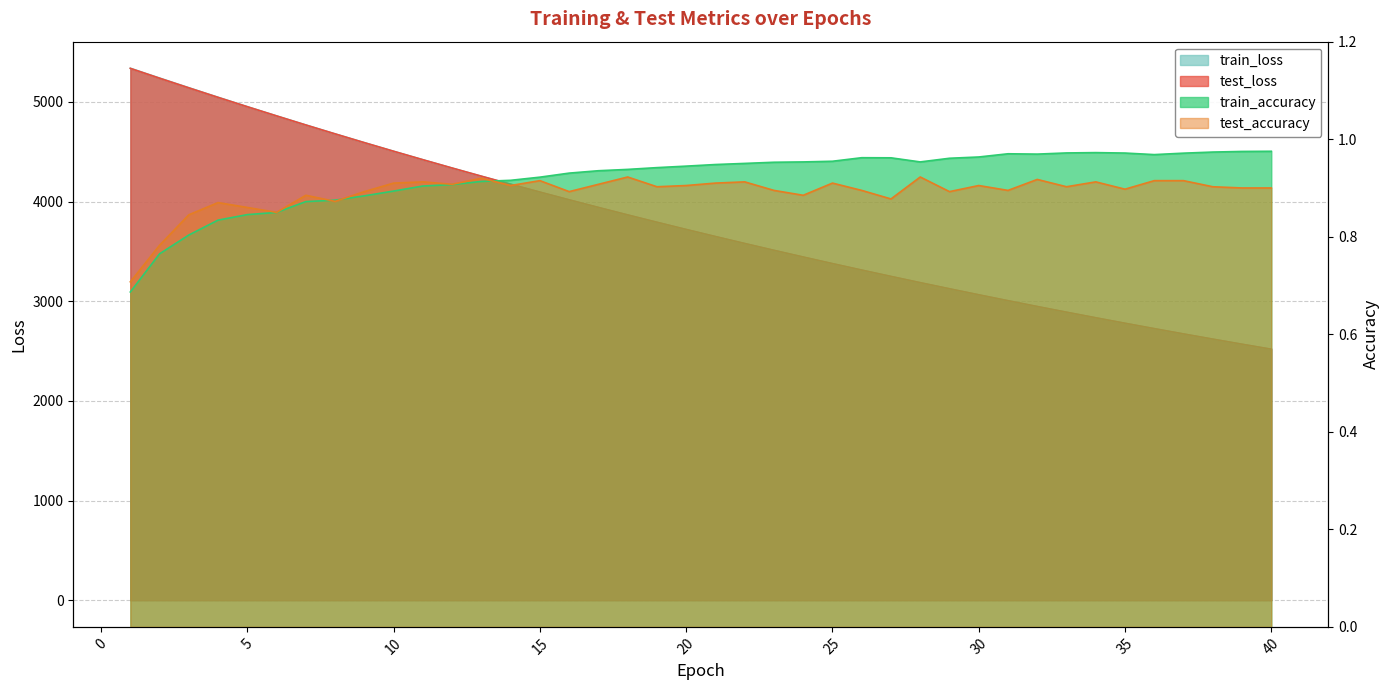

The train_accuracy series shows 0.9 at 18. True or false?

True